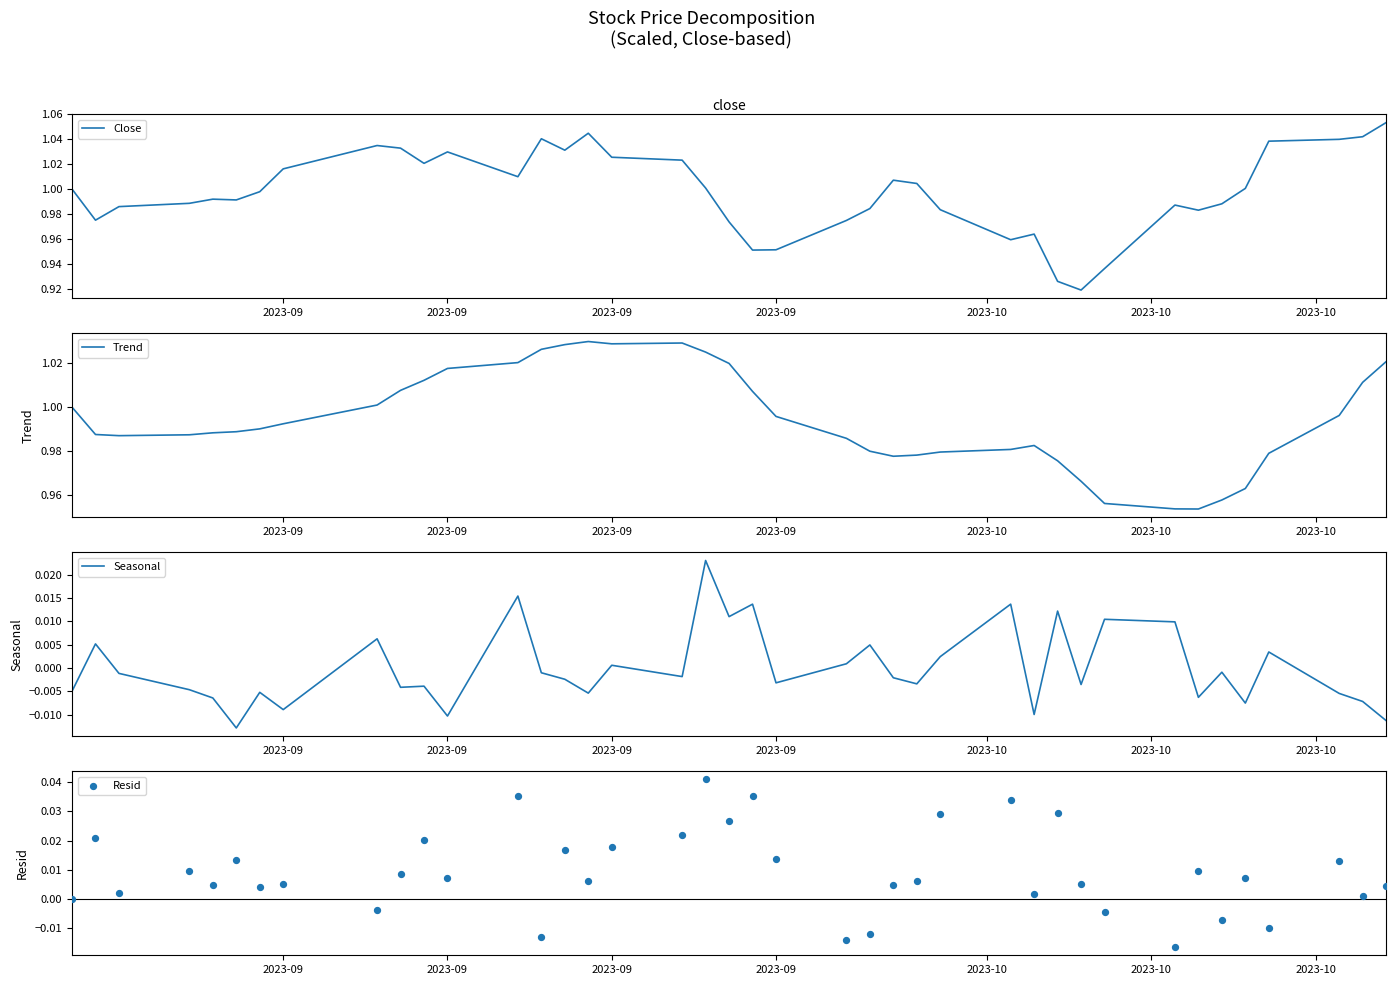

Which series contains the lowest Y value?

Resid